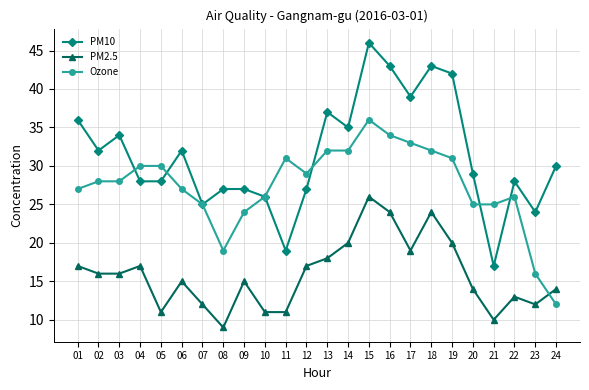

Reading left to right, extract all data points from this chart.

PM10: 36	32	34	28	28	32	25	27	27	26	19	27	37	35	46	43	39	43	42	29	17	28	24	30
PM2.5: 17	16	16	17	11	15	12	9	15	11	11	17	18	20	26	24	19	24	20	14	10	13	12	14
Ozone: 27	28	28	30	30	27	25	19	24	26	31	29	32	32	36	34	33	32	31	25	25	26	16	12